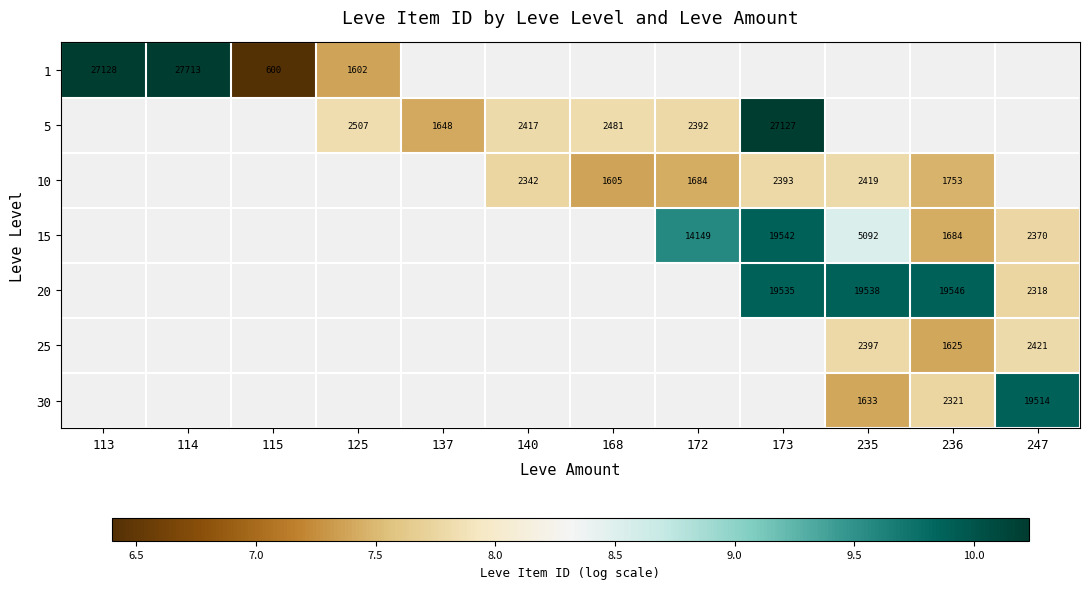

At how many categories does at least one series exceed 10?

3